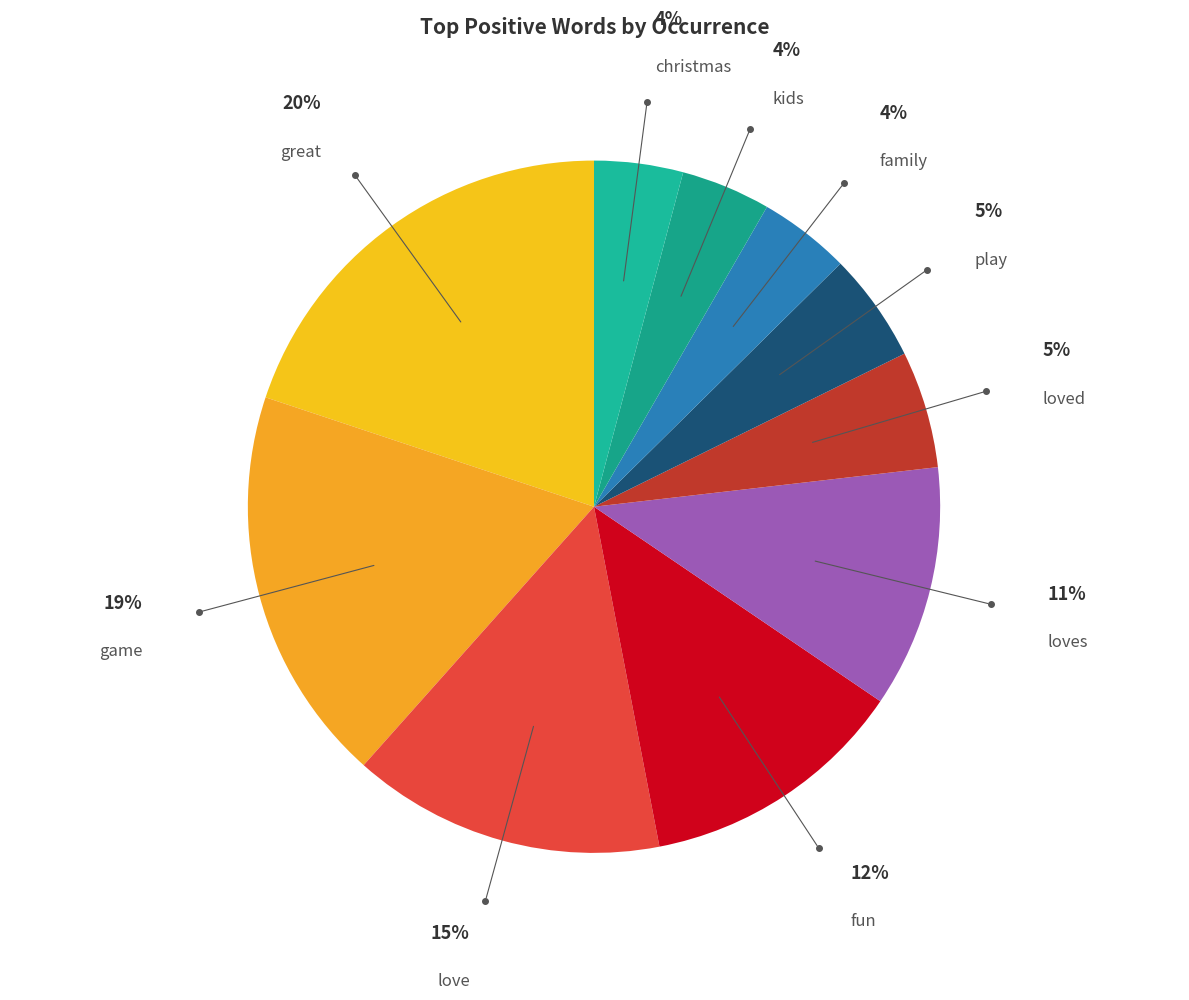

How many slices are in this pie chart?

10